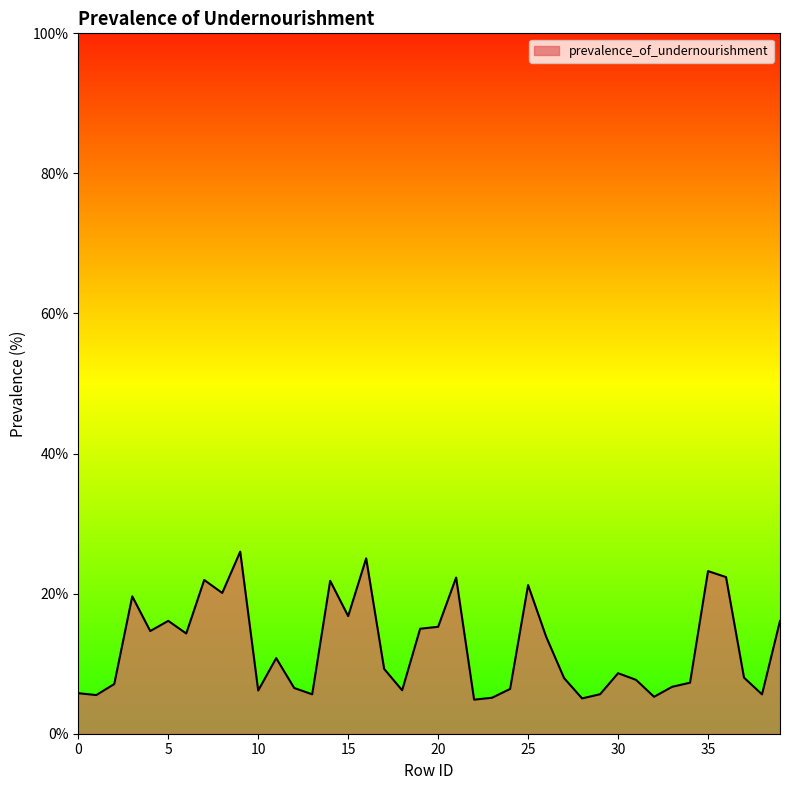

What is the difference between the maximum and minimum values?

21.1